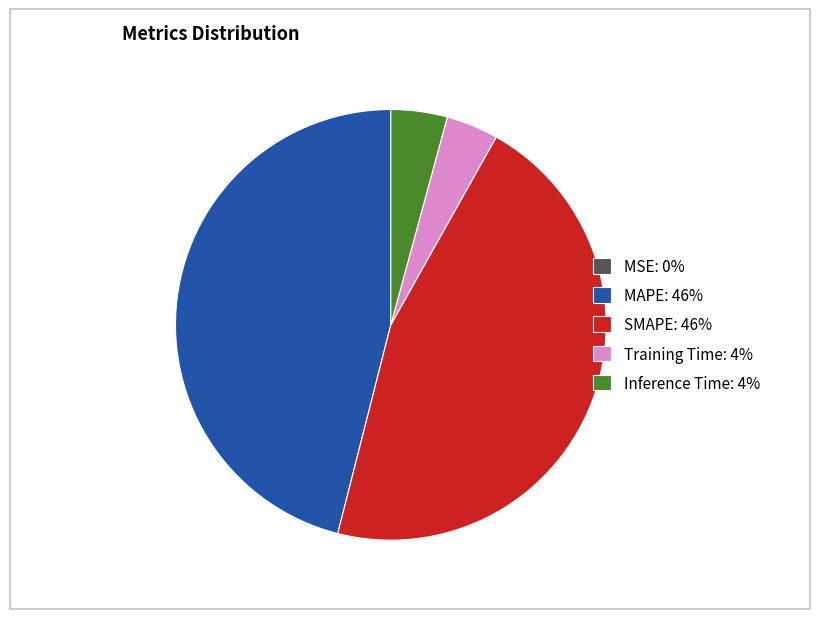

True or false: SMAPE accounts for 46% of the total.

True